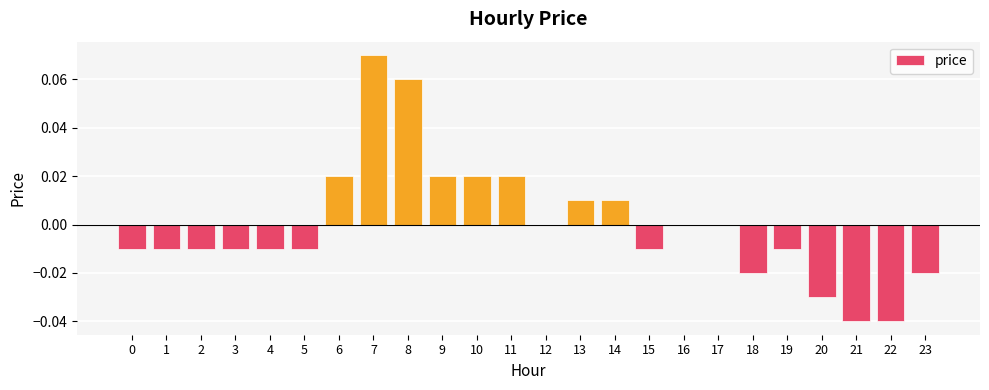

Which category has the highest value across all series?

7